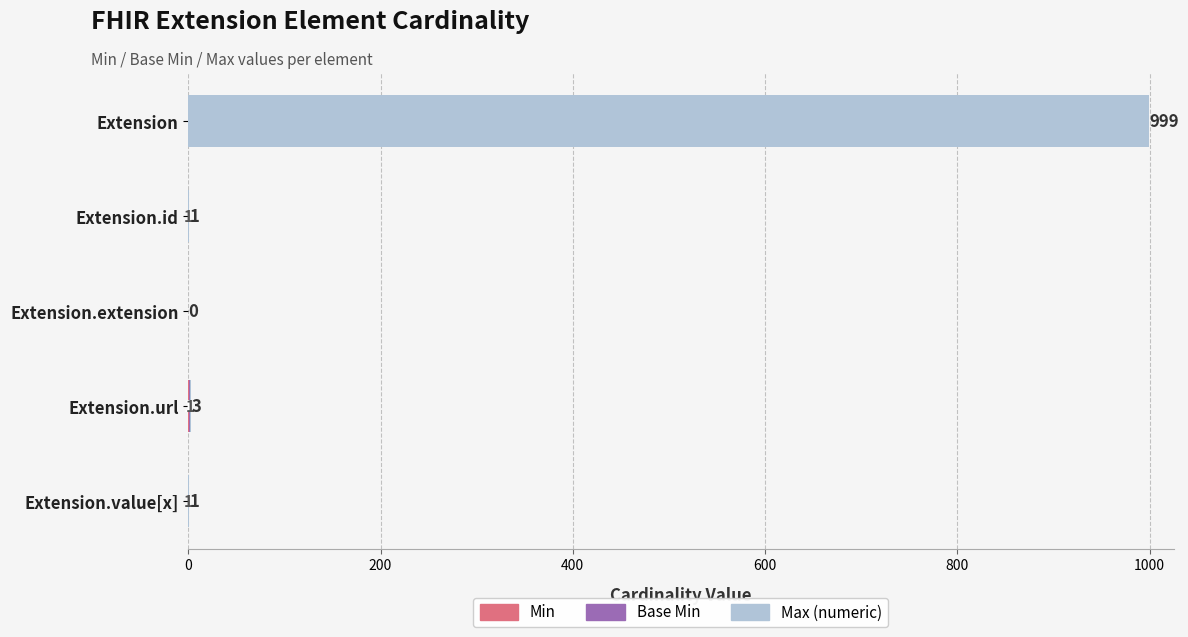

What is the total value across all series at Extension?

999